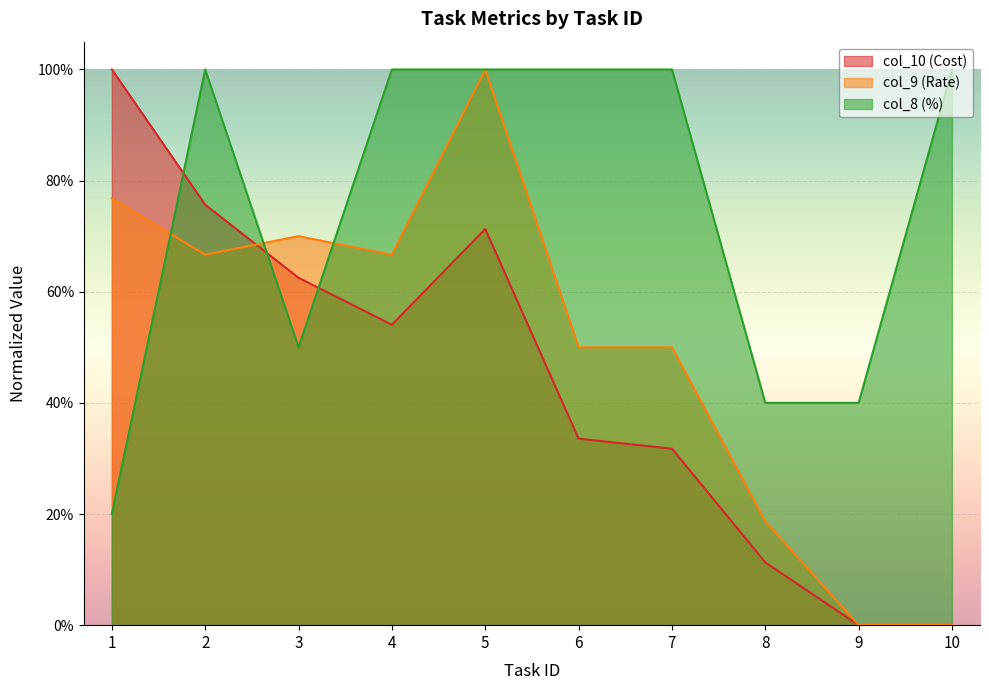

Which label corresponds to the largest value in the chart?

1